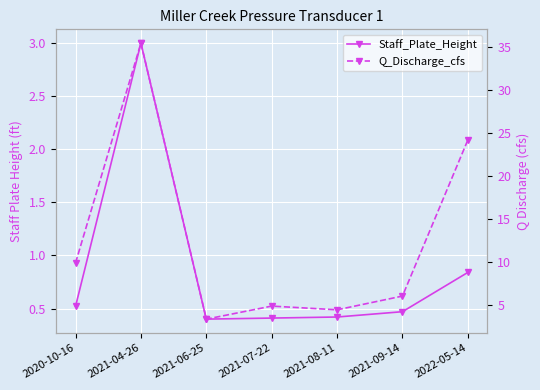

Which series has the largest total across all categories?

Q_Discharge_cfs